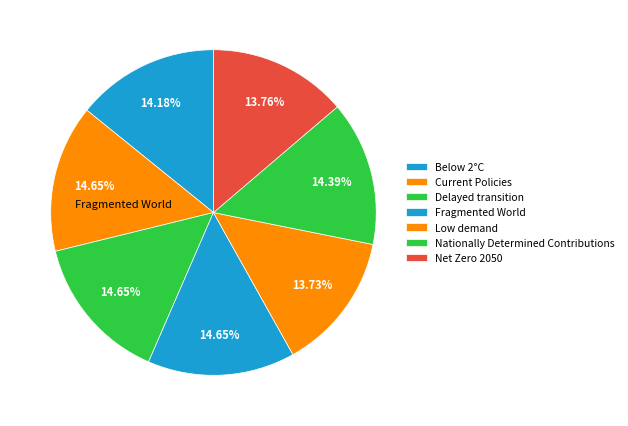

To the nearest percent, what is the difference between the largest and smallest slice percentages?

1%